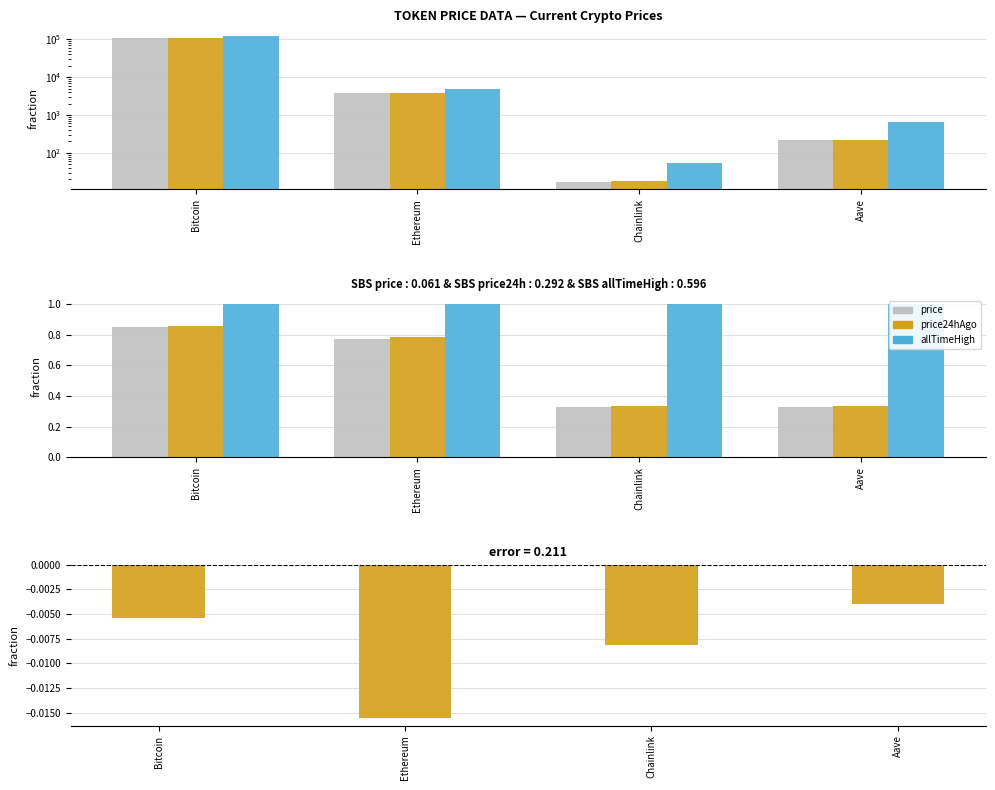

At which category does the chart reach its peak across all series?

Bitcoin